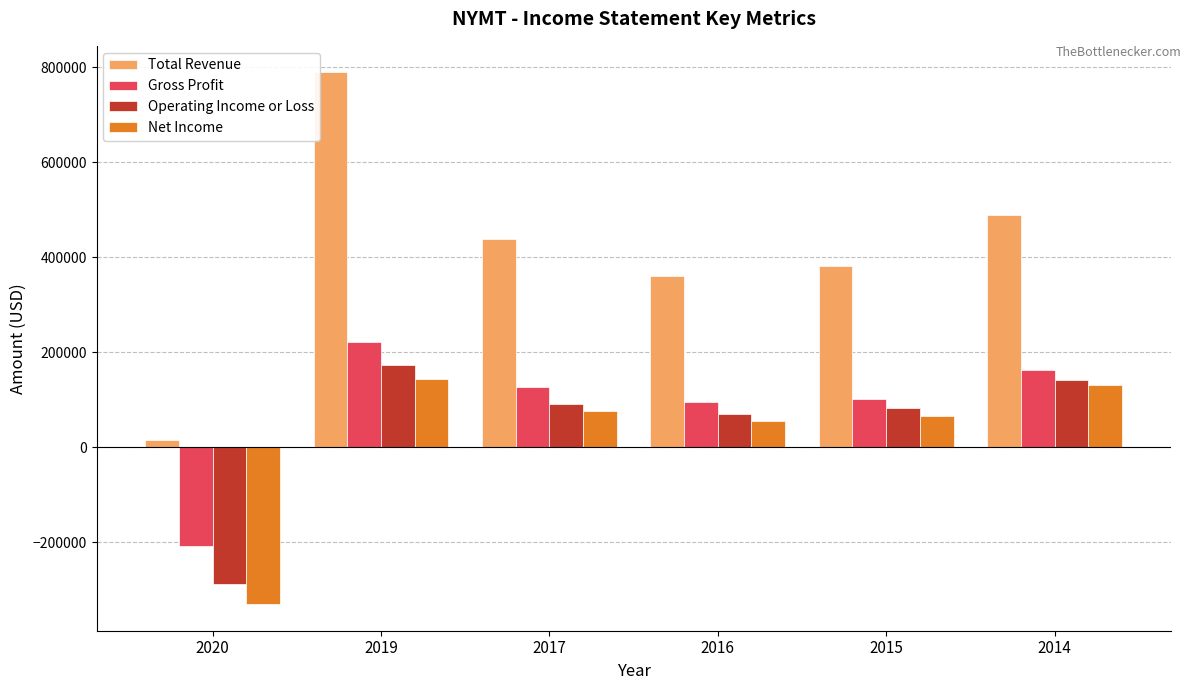

At 2020, list the series in order from smallest to largest.

Net Income, Operating Income or Loss, Gross Profit, Total Revenue